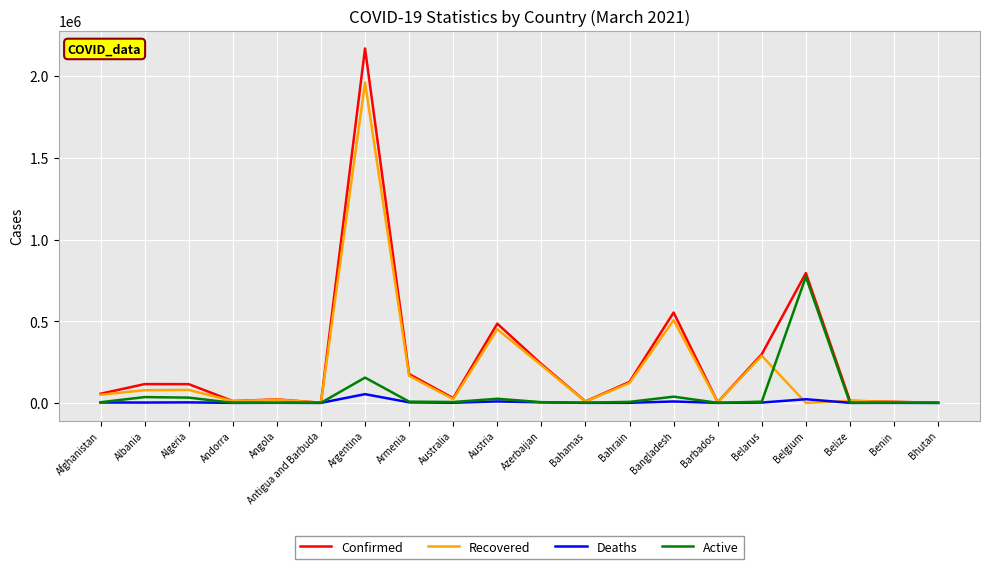

Where is Active nearest to the value 385956?

Argentina